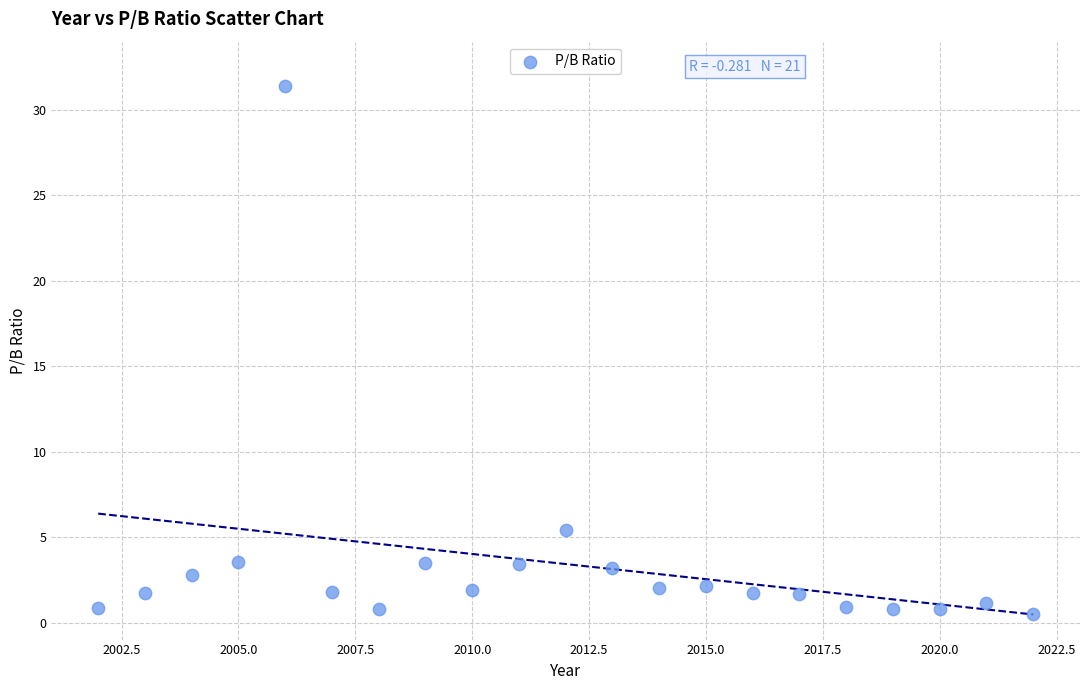

What Y value in the scatter plot is closest to 15?

5.4